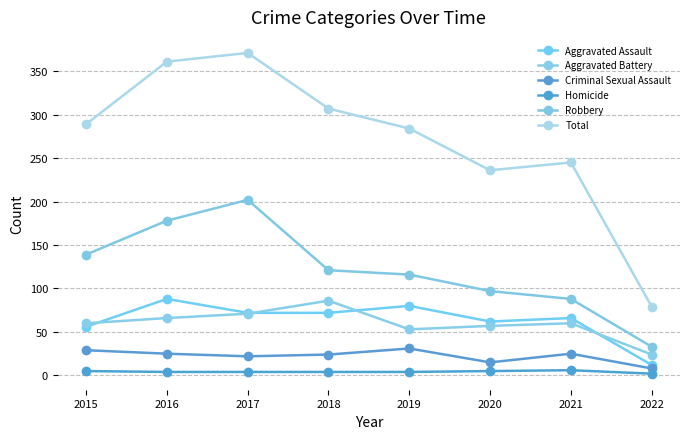

What is the greatest value displayed?

371